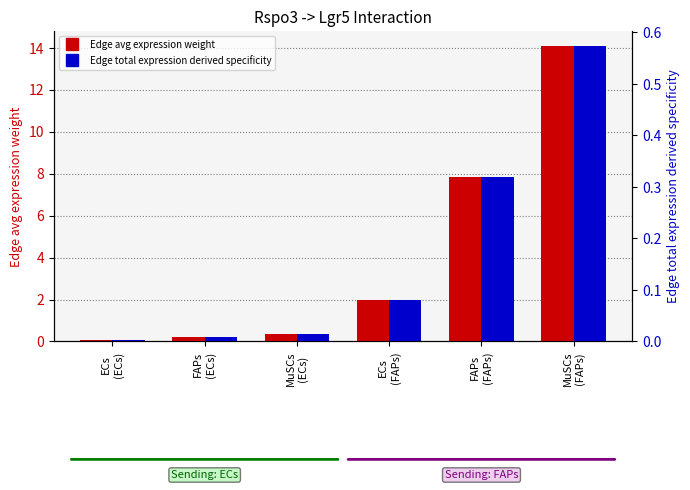

Rank the categories by Edge total expression derived specificity value from highest to lowest.

MuSCs
(FAPs), FAPs
(FAPs), ECs
(FAPs), MuSCs
(ECs), FAPs
(ECs), ECs
(ECs)